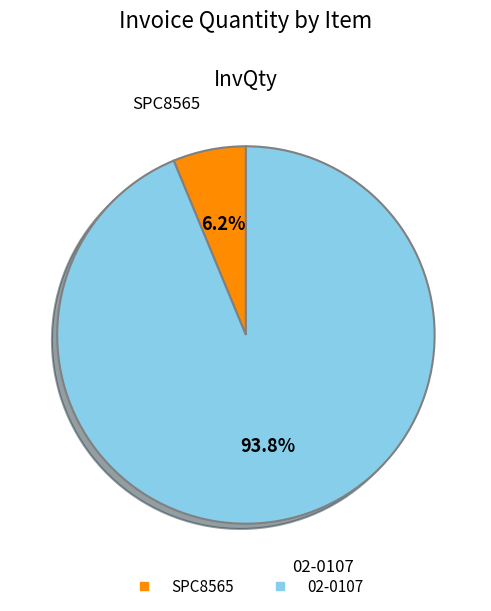

Is it true that SPC8565 is 14% of the pie?

False